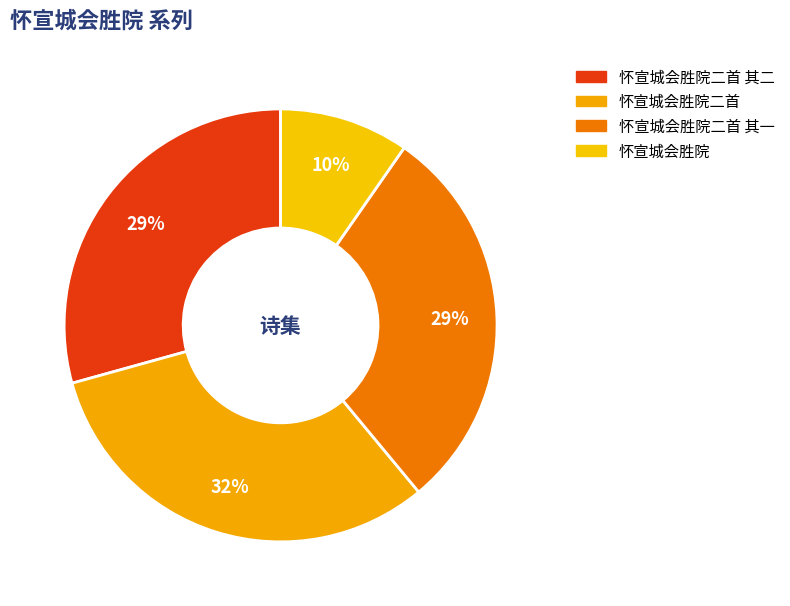

How many segments does this pie chart have?

4